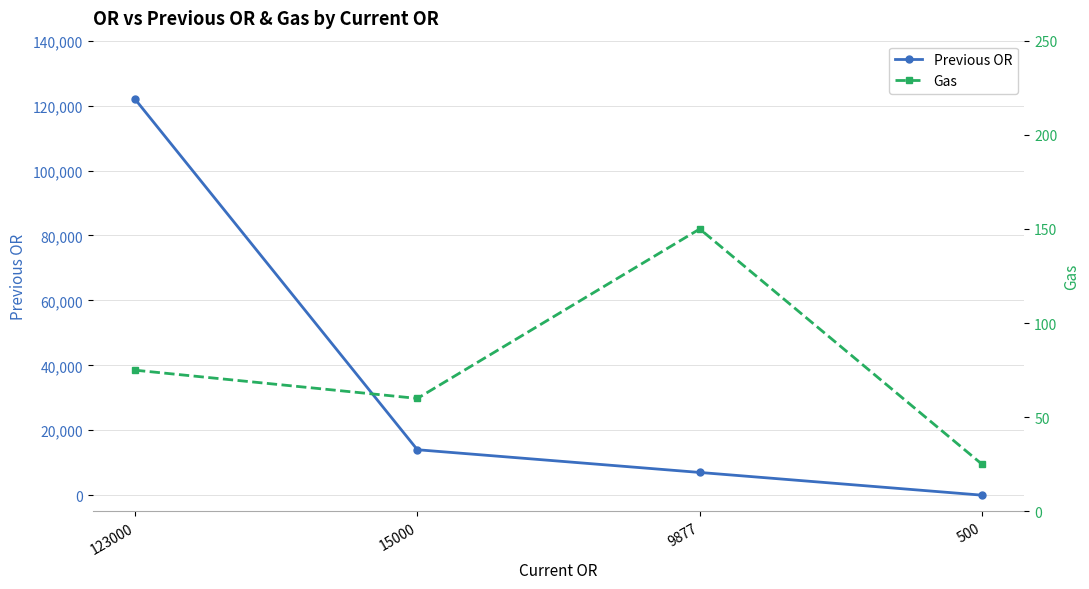

Reading right to left, list all the values displayed in this chart.

Previous OR: 0	7000	14000	122000
Gas: 25	150	60	75